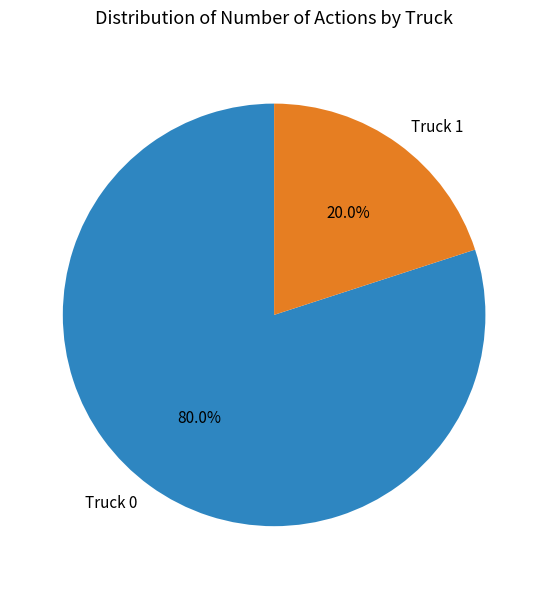

What is the largest slice in the pie chart?

Truck 0